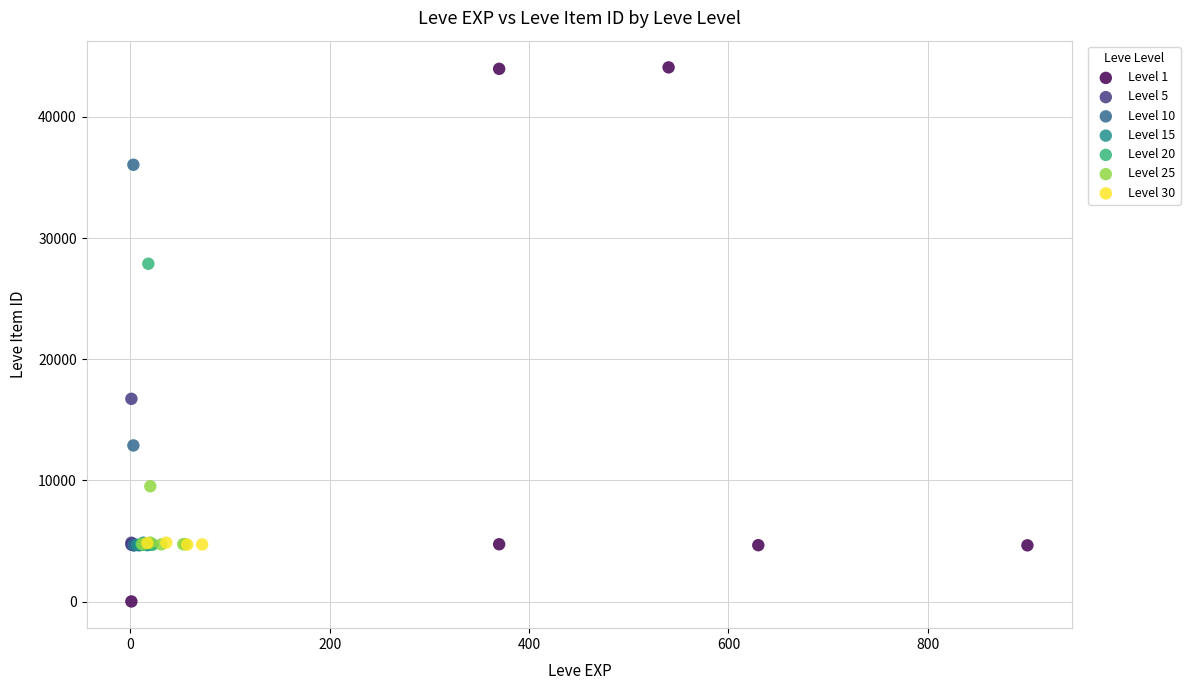

Which series has the widest spread of Y values?

Level 1